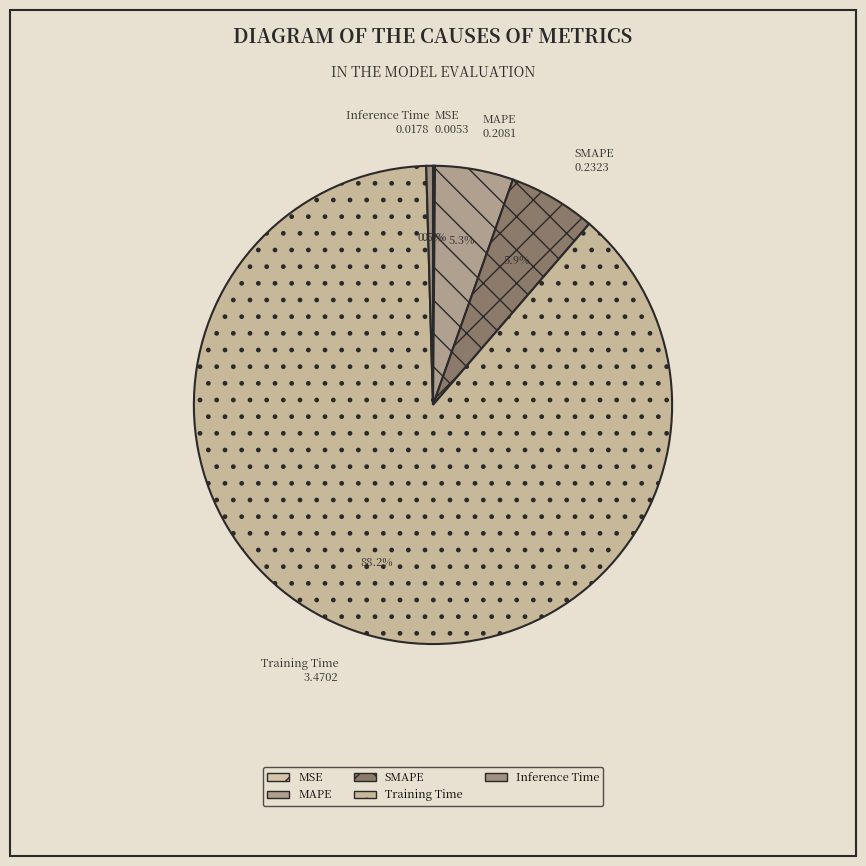

Does Inference Time represent more than half of the total?

No